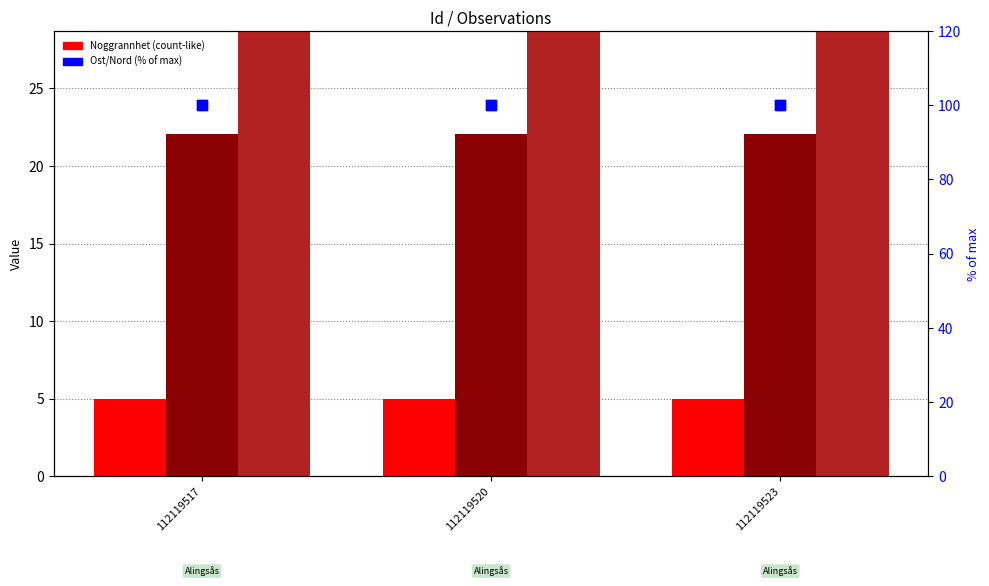

Which series has the largest Y range (max minus min)?

Ost (% of max)